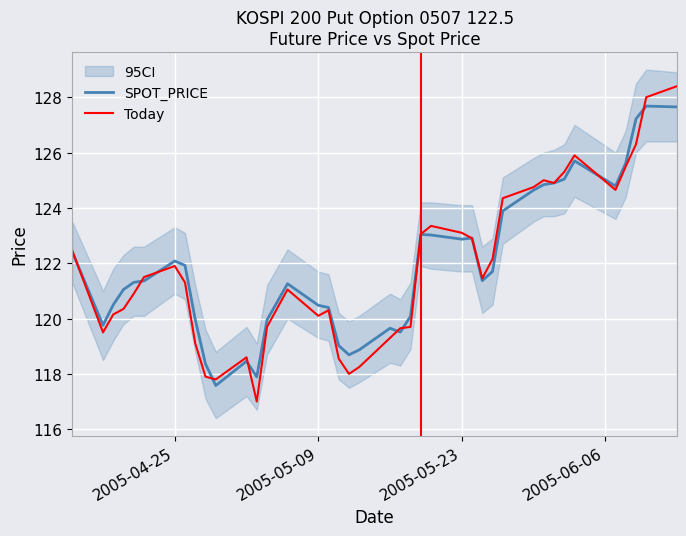

What is the lowest value of the SPOT_PRICE series?

117.6